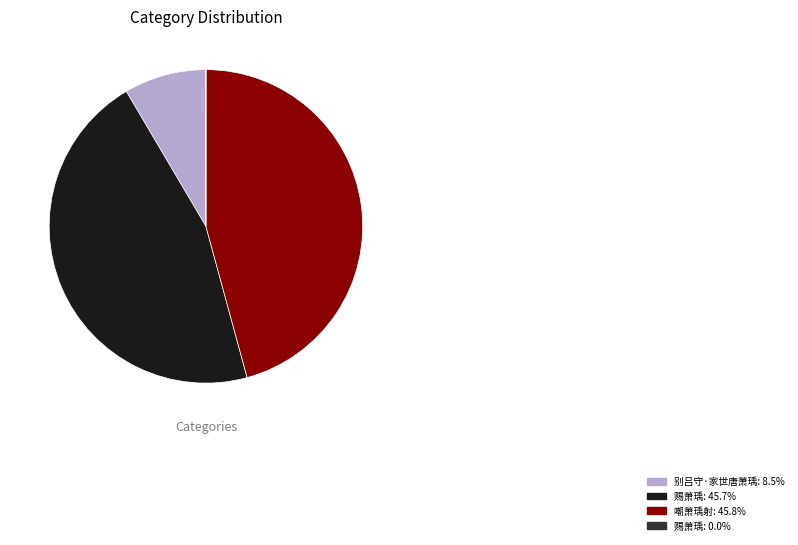

Is there a majority slice in this chart?

No